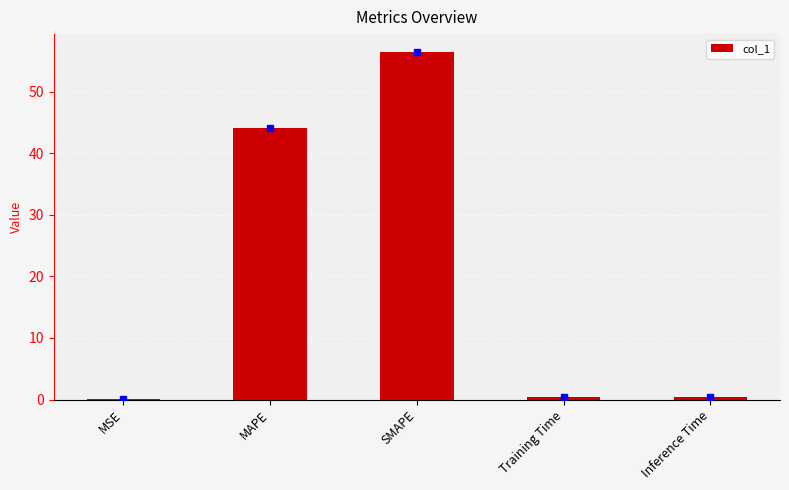

What is the change in value from MSE to SMAPE?

+56.5